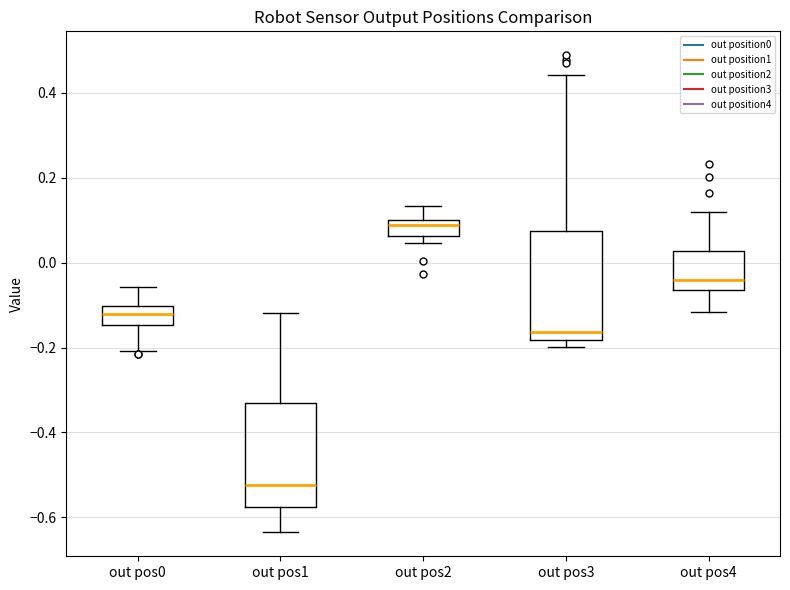

Where does the median line of the box for out pos0 sit on the y-axis? The values are not printed on the chart, so give them approximately, as read against the axis.

-0.12